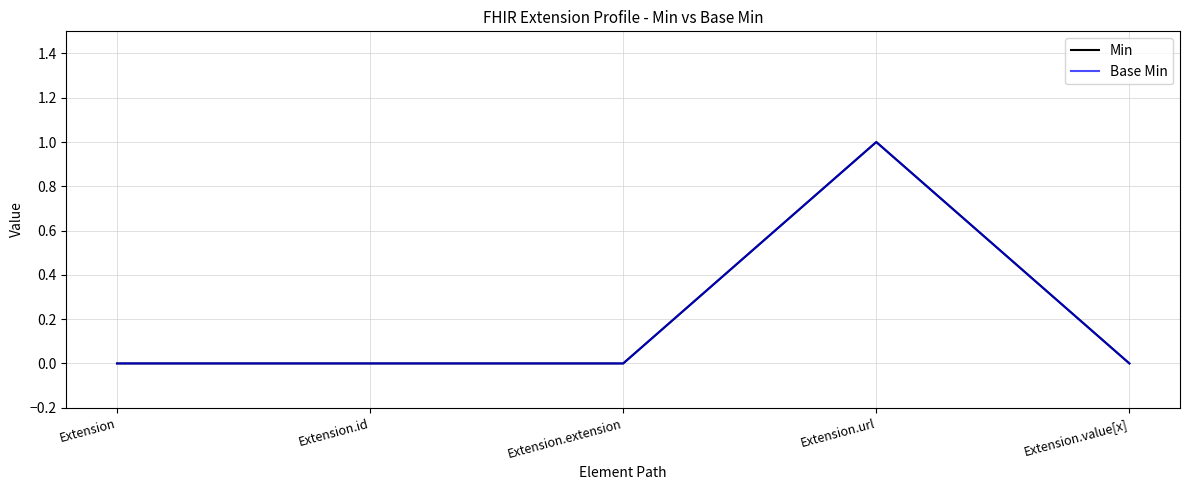

At which label does Min reach its peak?

Extension.url